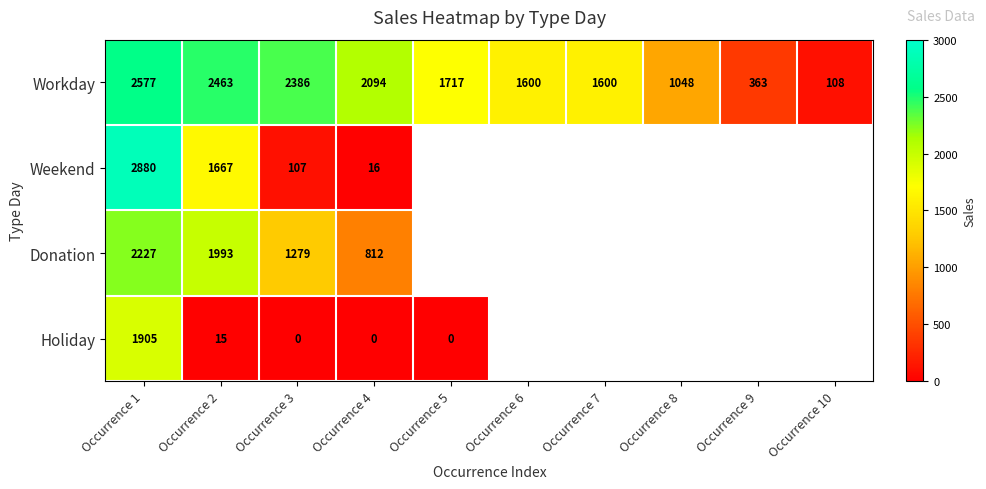

What is the greatest value displayed?

2880.1